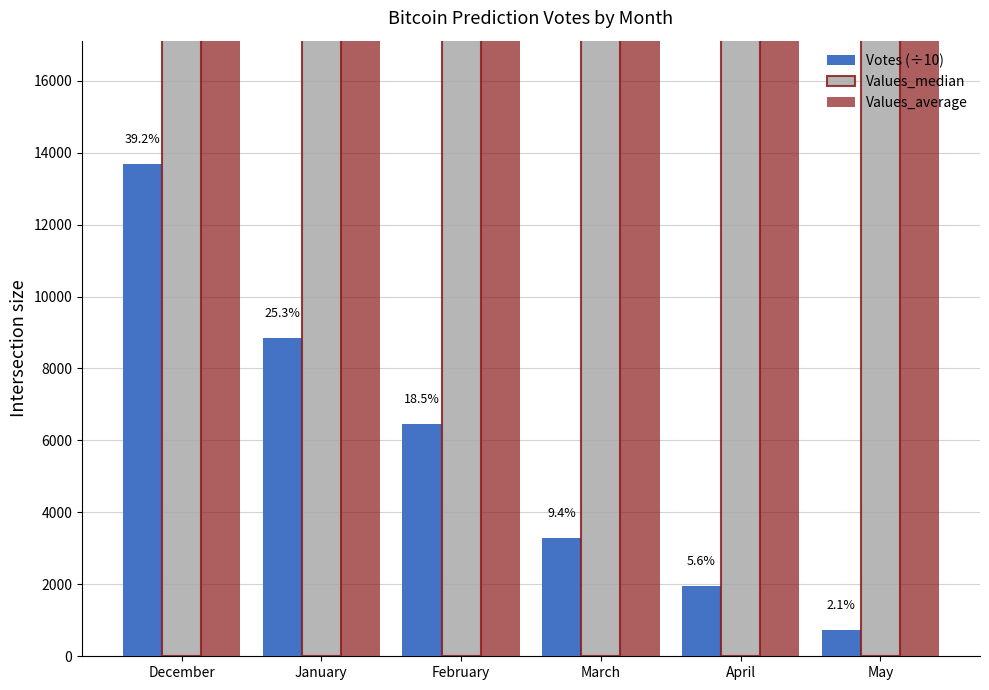

Rank the series at March from highest to lowest value.

Values_median, Values_average, Votes (÷10)